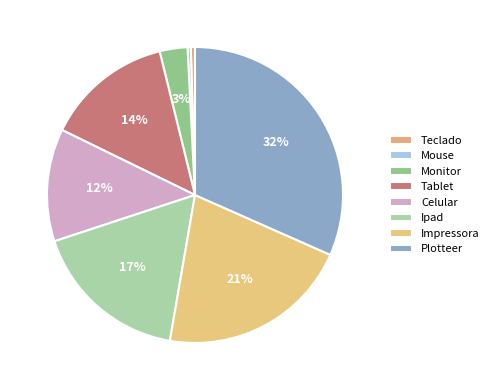

Count the number of slices in the pie.

8